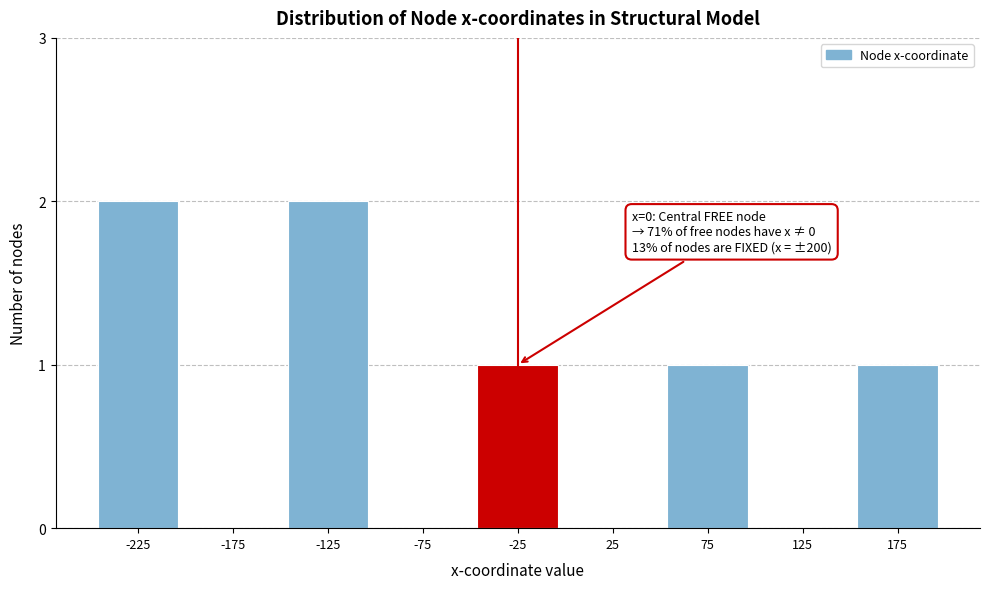

Reading left to right, list all the values displayed in this chart.

-225=2	-175=0	-125=2	-75=0	-25=1	25=0	75=1	125=0	175=1